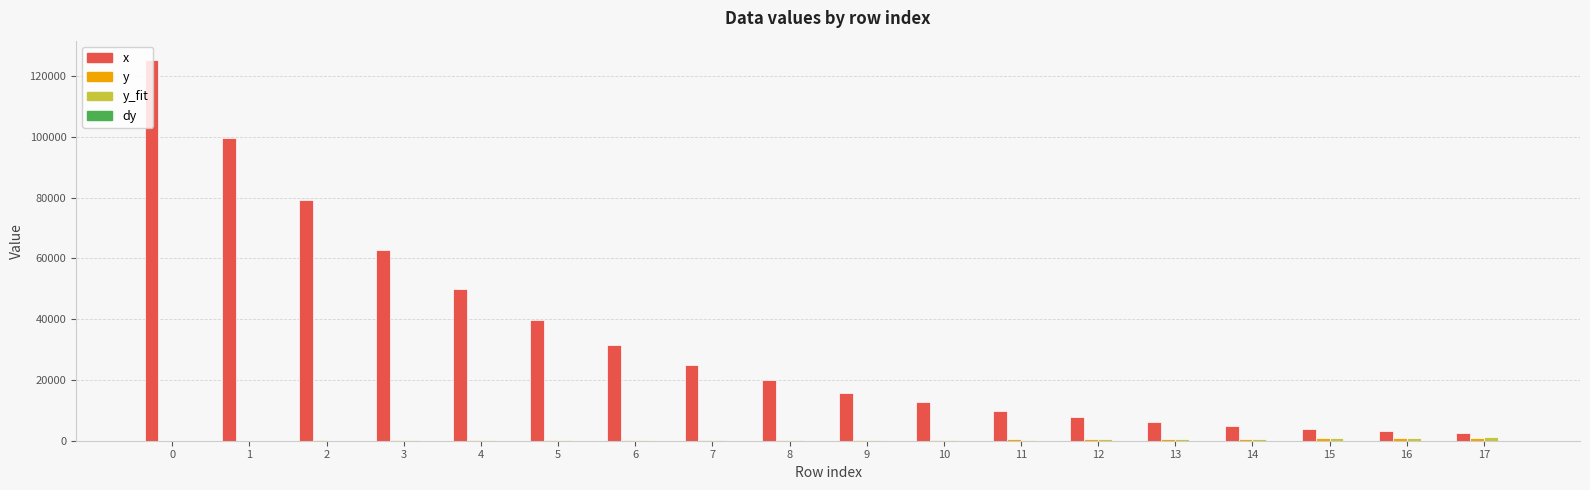

What is the sum of all x values?

599971.9